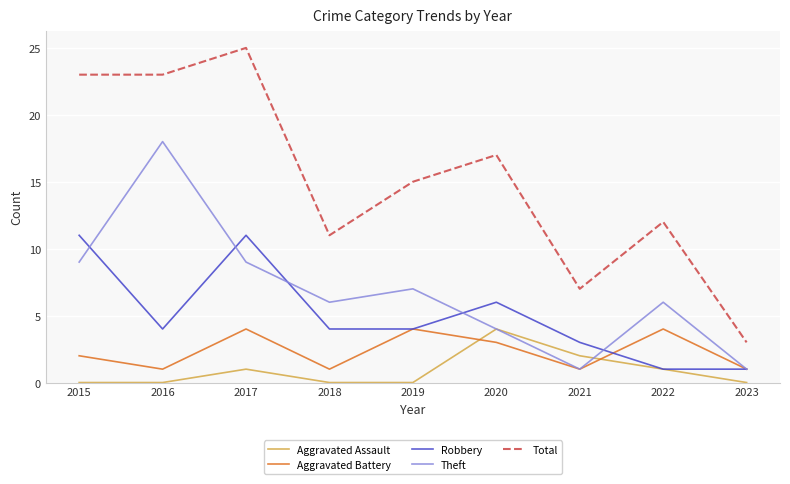

Reading right to left, transcribe all the data shown in this chart.

Aggravated Assault: 0	1	2	4	0	0	1	0	0
Aggravated Battery: 1	4	1	3	4	1	4	1	2
Robbery: 1	1	3	6	4	4	11	4	11
Theft: 1	6	1	4	7	6	9	18	9
Total: 3	12	7	17	15	11	25	23	23